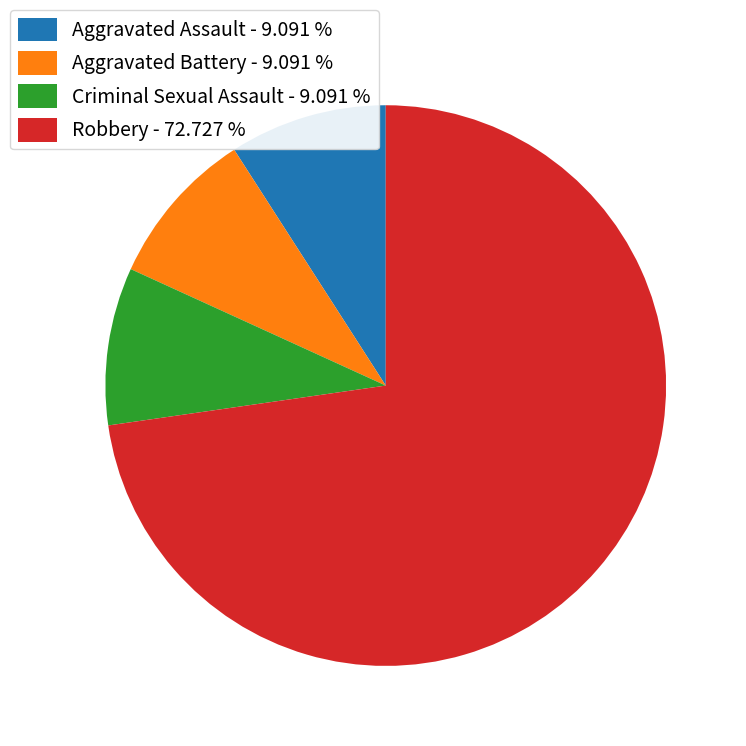

How many segments does this pie chart have?

4